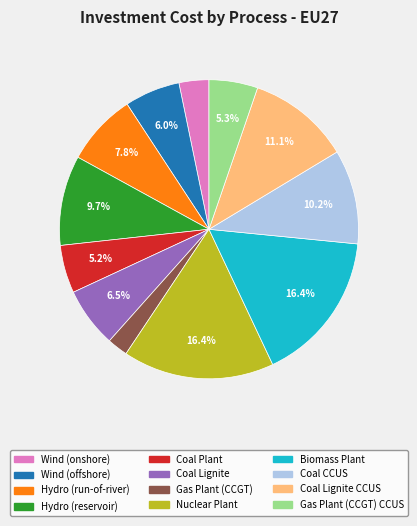

Is there a majority slice in this chart?

No